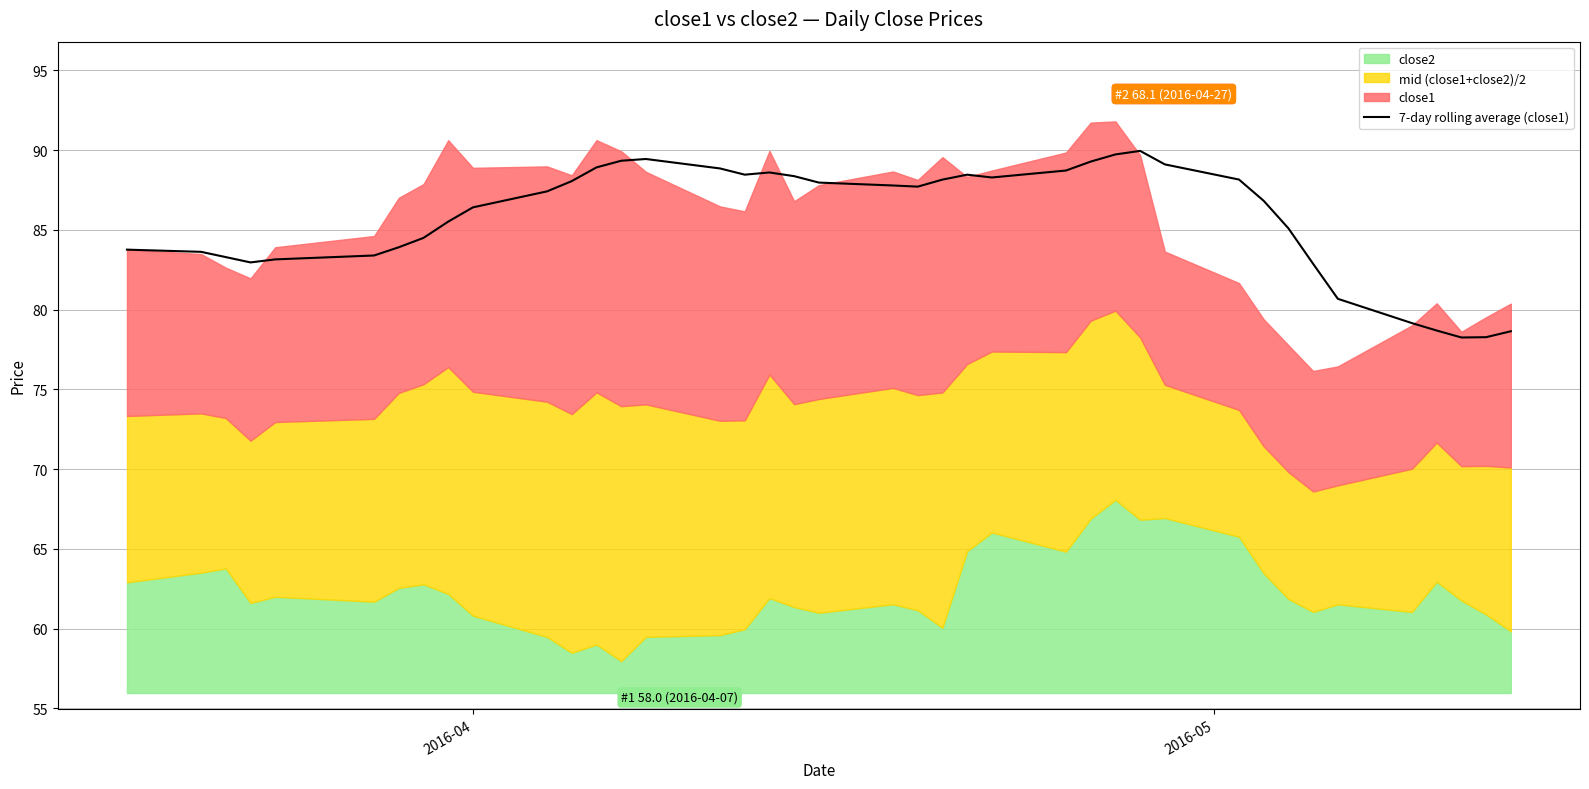

What is the average value?

85.7